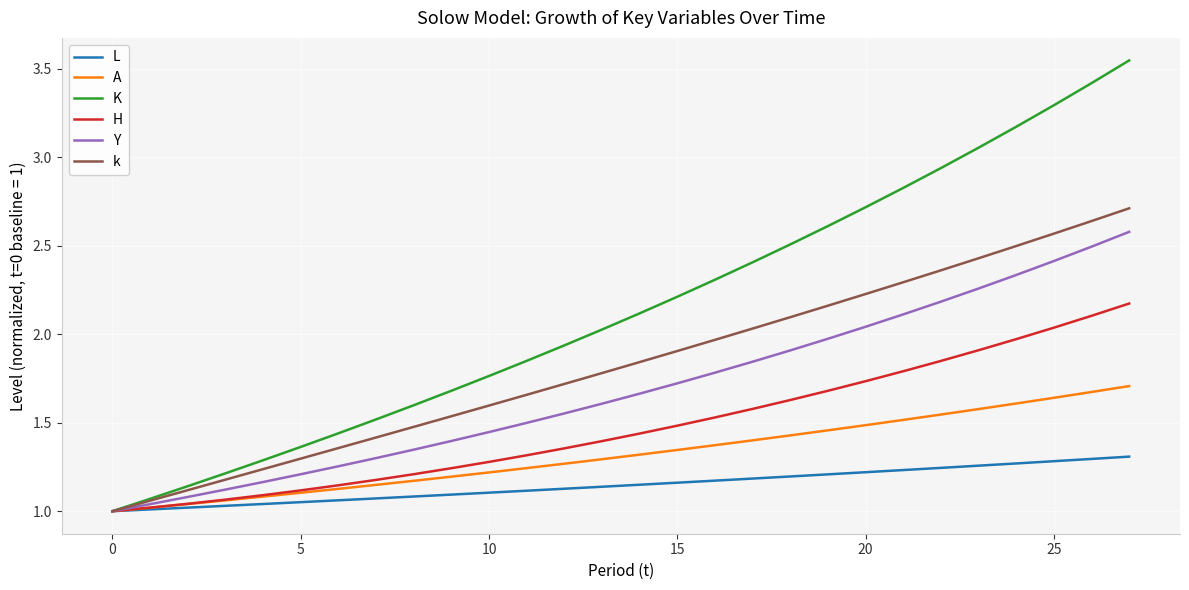

Which series has the largest total across all categories?

K